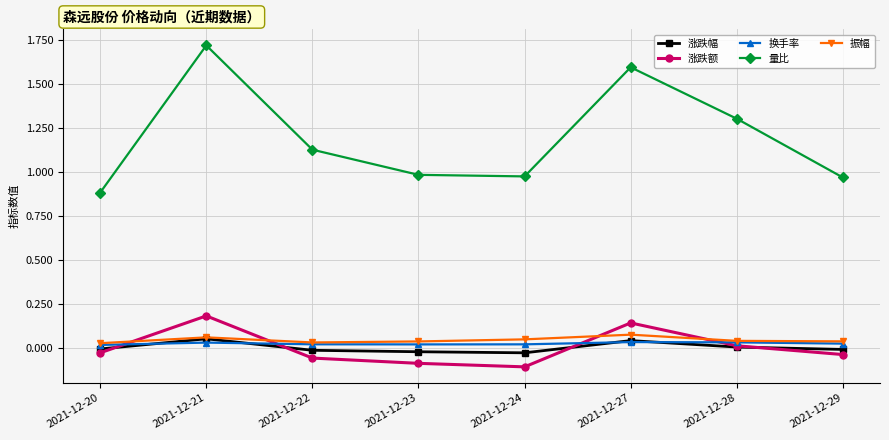

What is the maximum value shown in the chart?

1.7